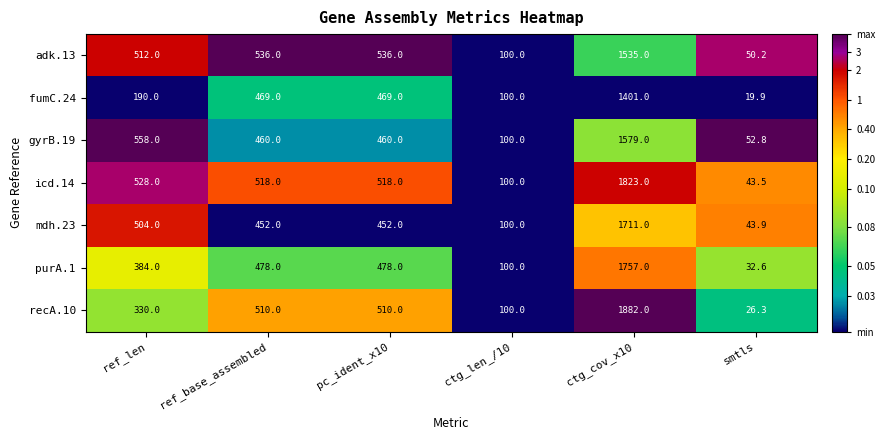

What is the average value of the icd.14 series?

588.4